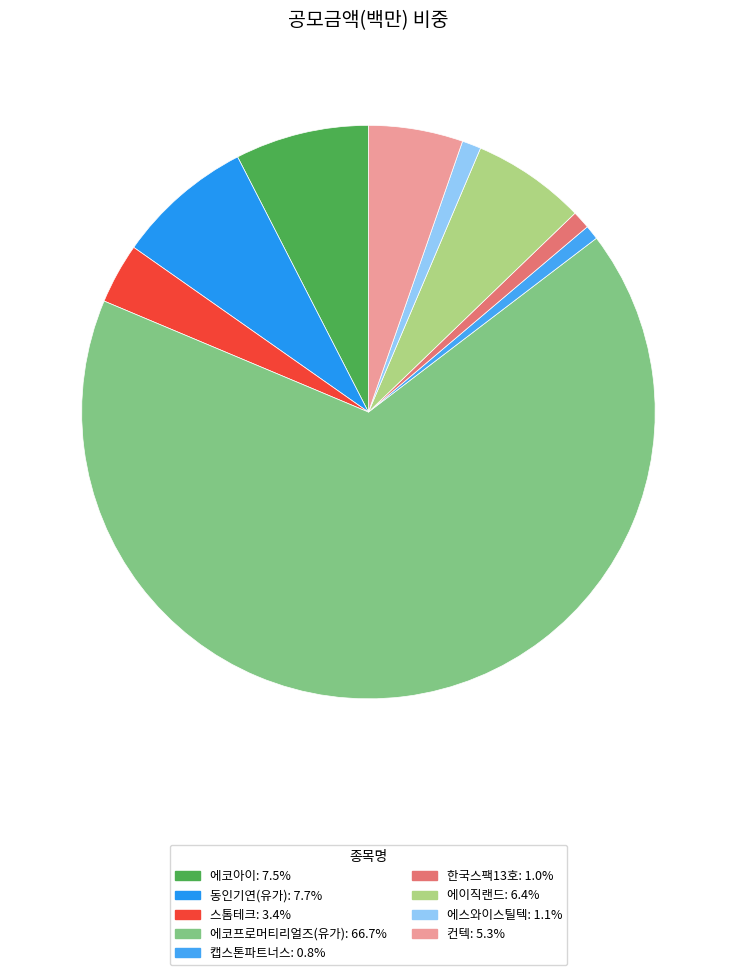

How many slices are in this pie chart?

9